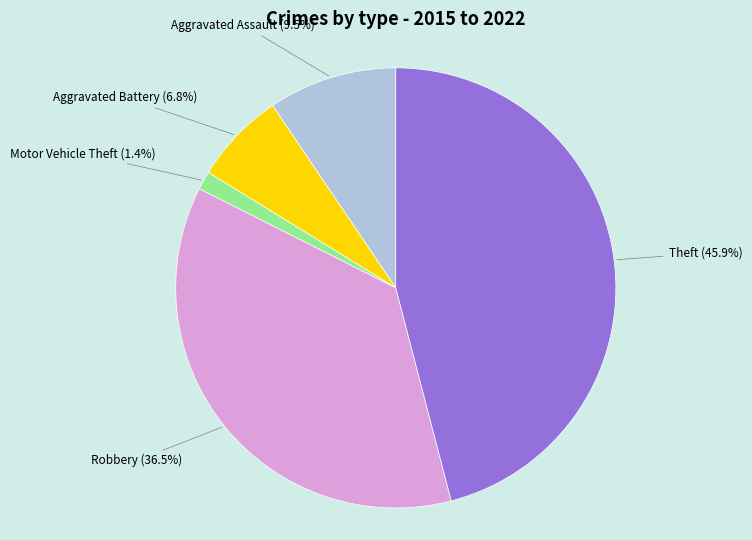

Do Theft and Aggravated Battery together represent more than half of the pie?

Yes